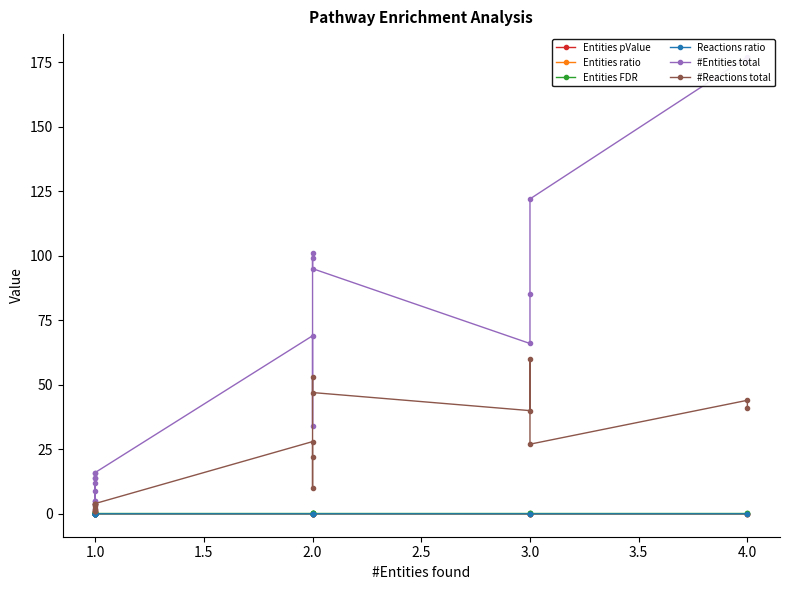

True or false: #Entities total and #Reactions total intersect in this chart.

False